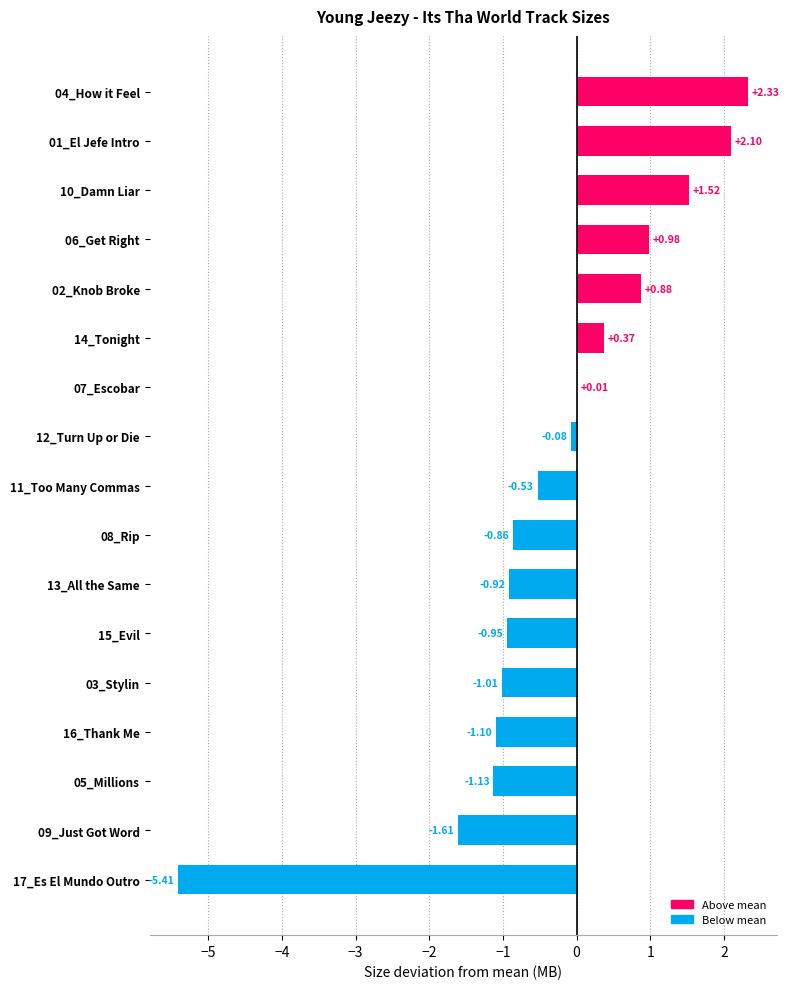

Which has a higher value, 10_Damn Liar or 05_Millions?

10_Damn Liar